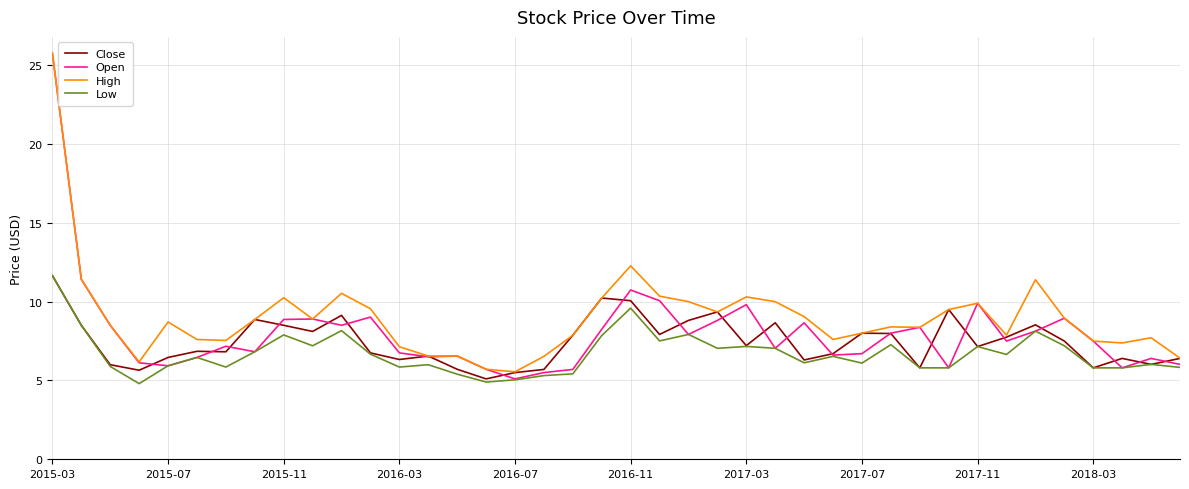

How many lines are shown in the chart?

4